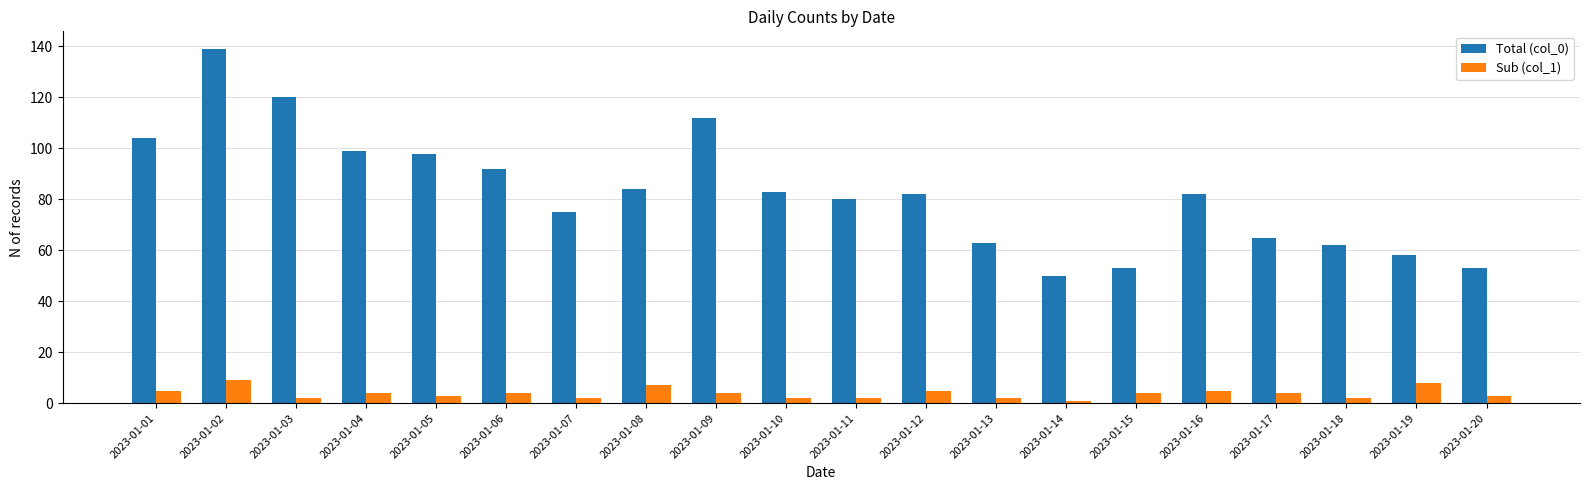

What is the value of the Sub (col_1) bar at the 1st from the left?

5